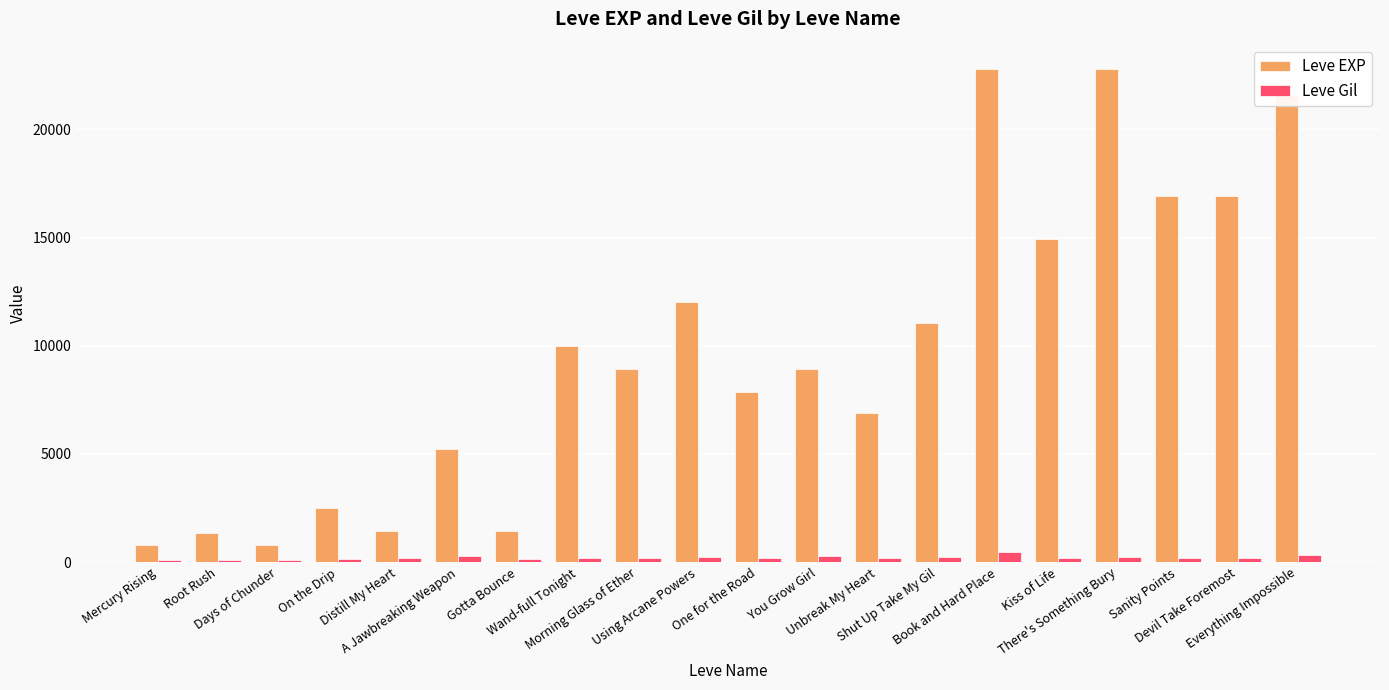

Rank the series by their average value, from lowest to highest.

Leve Gil, Leve EXP